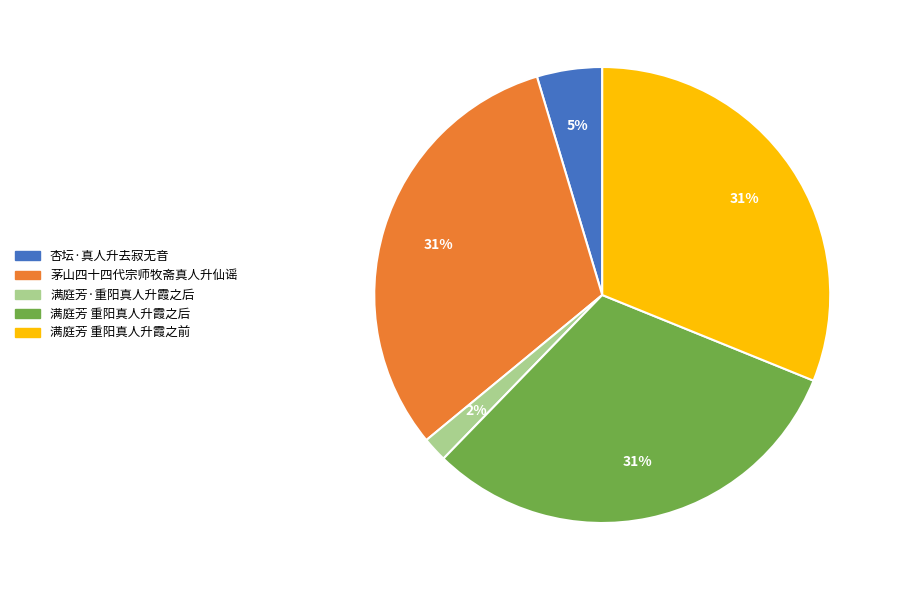

To the nearest percent, what portion does 满庭芳 重阳真人升霞之后 represent?

31%